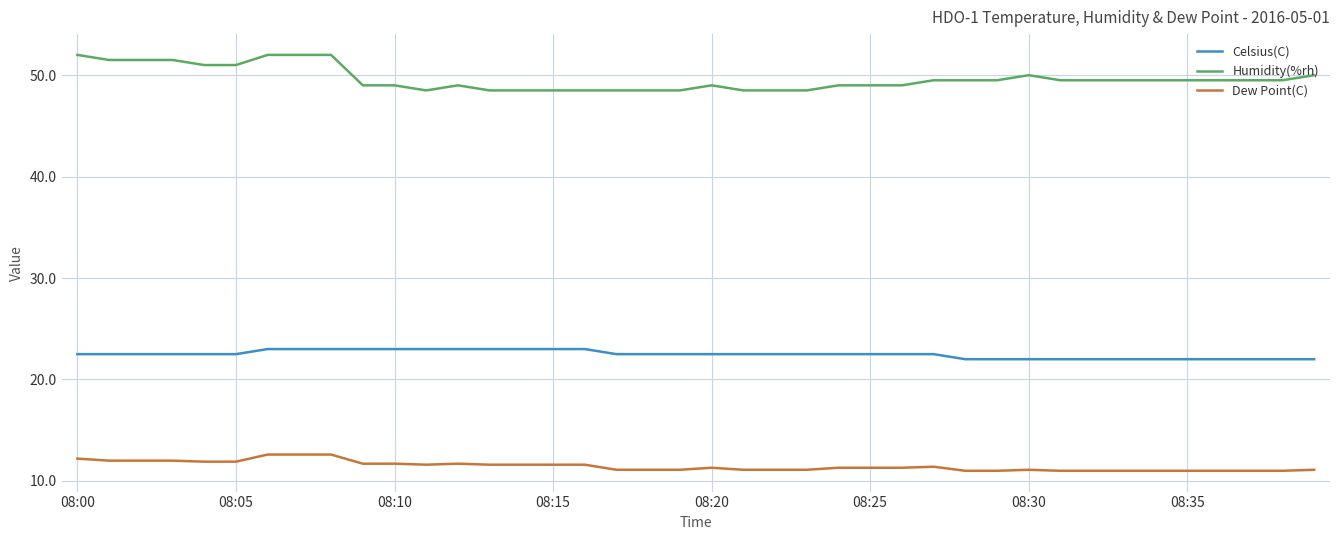

Count the number of data series in this chart.

3